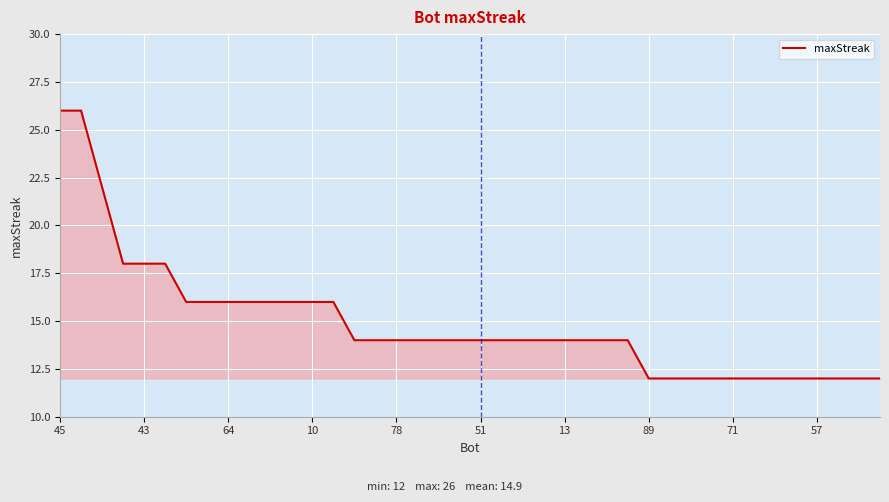

What is the difference between the maximum and minimum values?

14